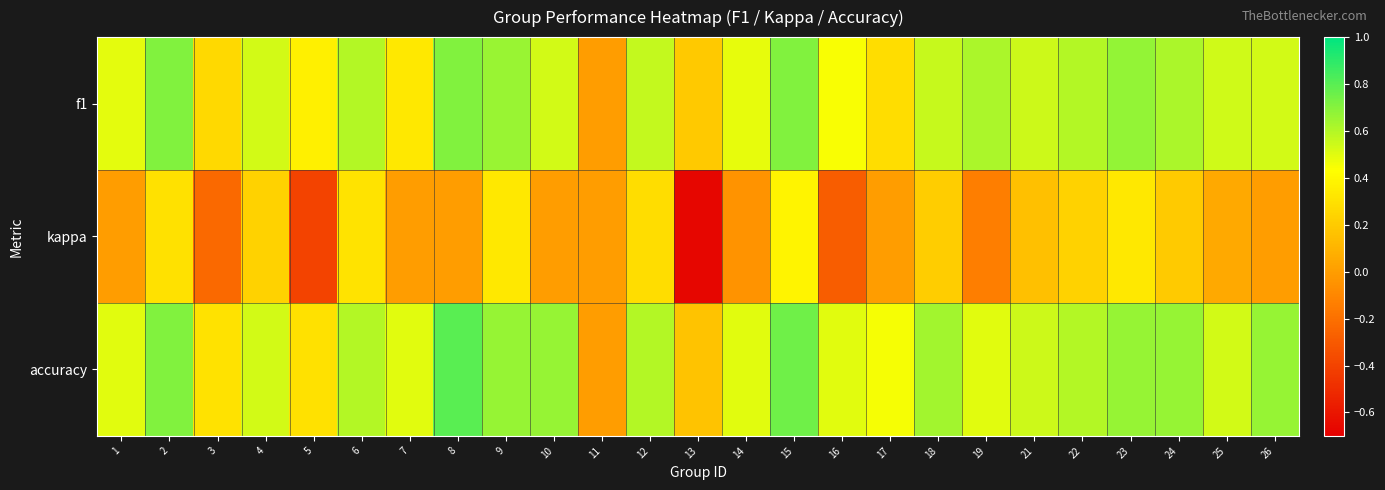

What is the spread (max minus min) of values at 15?

0.4